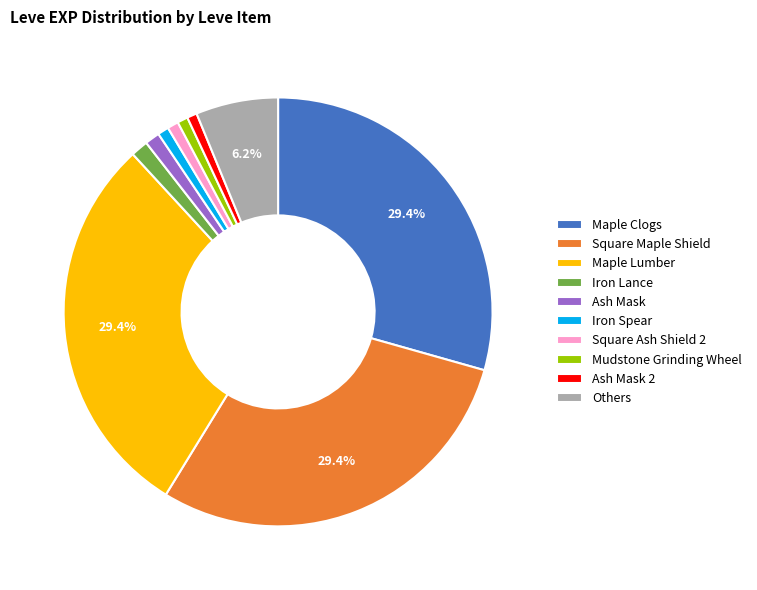

Does any single category account for the majority?

No